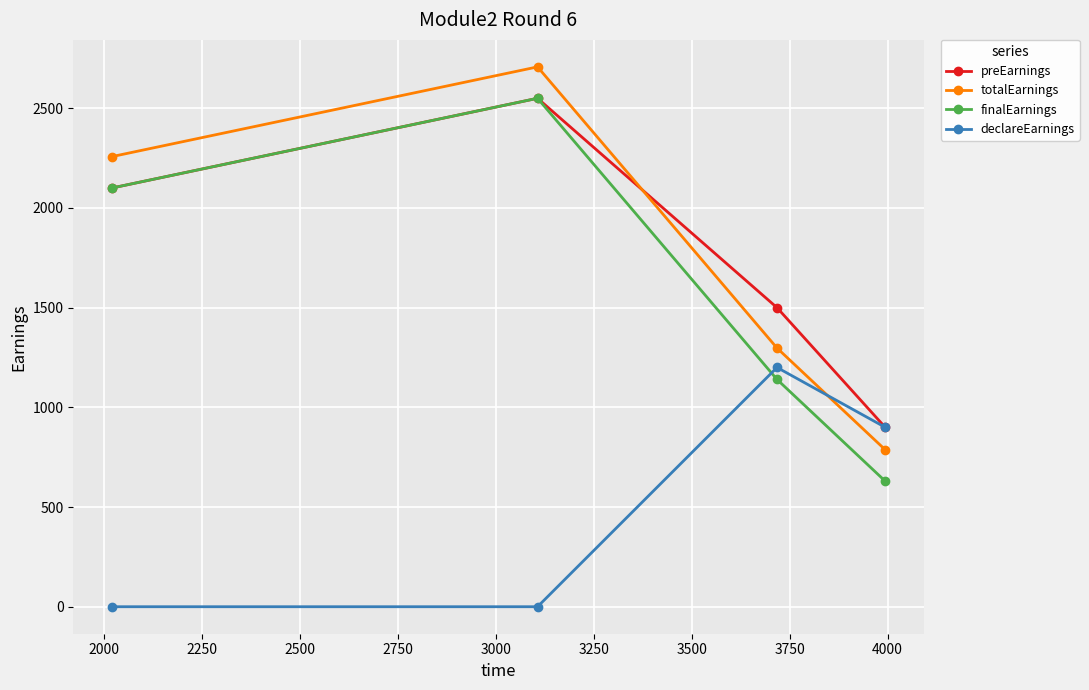

How many interior local peaks does the totalEarnings series have?

1